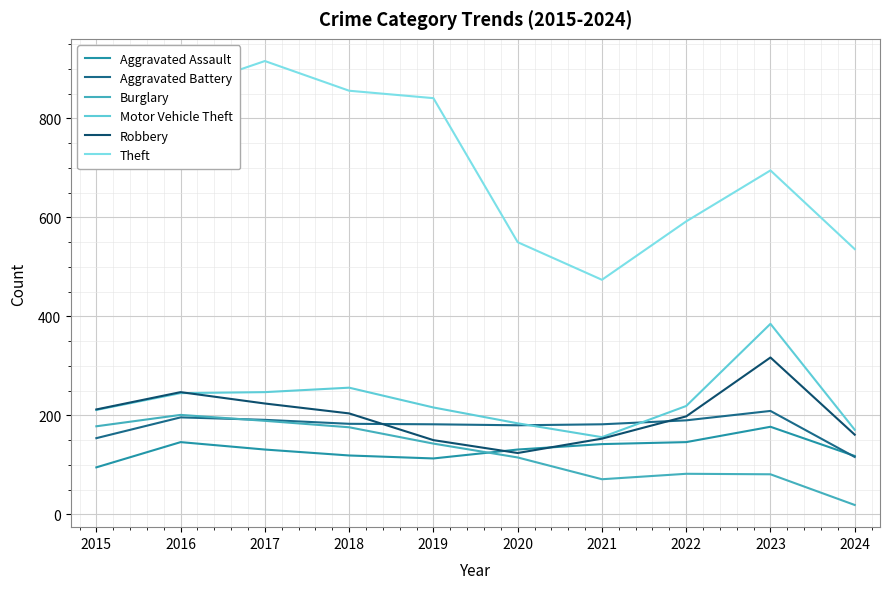

Which series has the largest total across all categories?

Theft